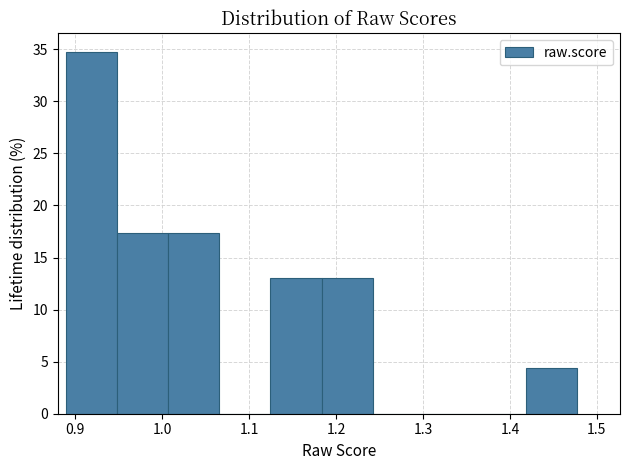

Reading left to right, list every bar in this chart as the range it spans on the x-axis followed by its height. Neither the bar edges nor the heights are printed on the chart, so give them approximately, as read against the axes.

0.89 to 0.95: 35.0
0.95 to 1.01: 17.5
1.01 to 1.07: 17.5
1.07 to 1.12: 0
1.12 to 1.18: 13.0
1.18 to 1.24: 13.0
1.24 to 1.30: 0
1.30 to 1.36: 0
1.36 to 1.42: 0
1.42 to 1.48: 4.5